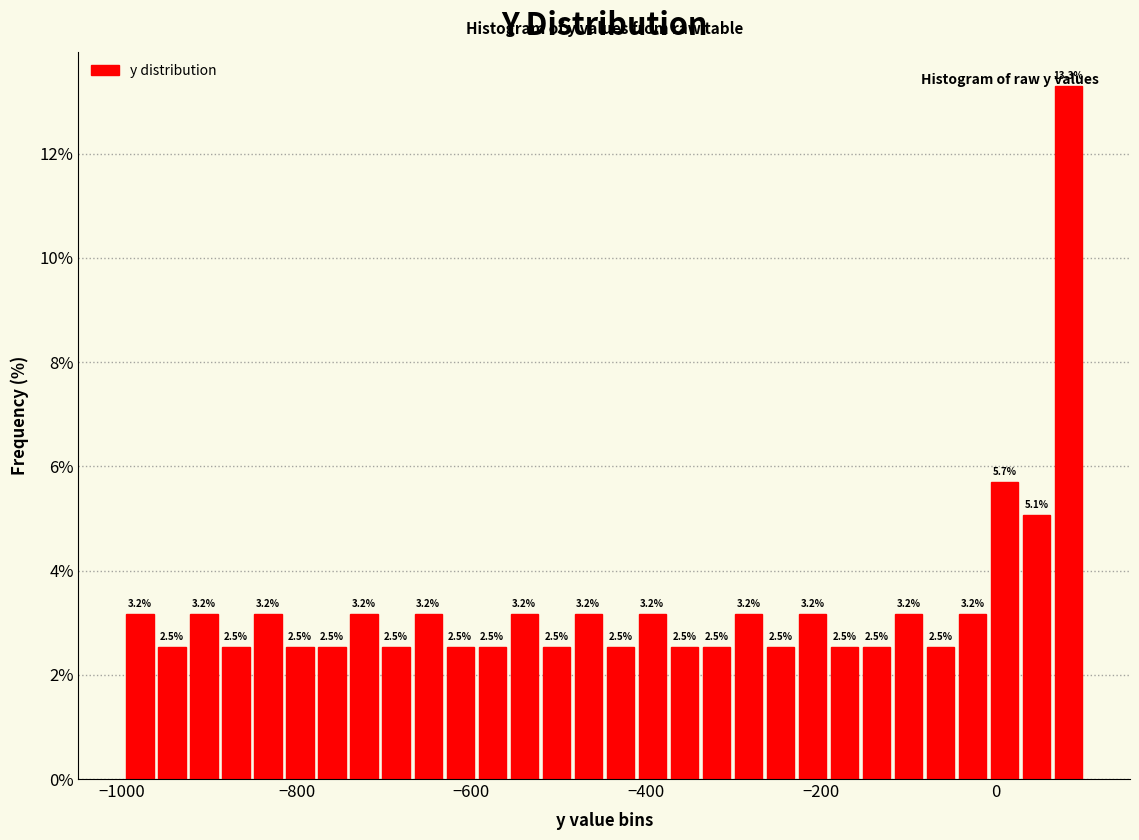

Read against the x-axis, roughly where is the centre of the tallest bar?

80